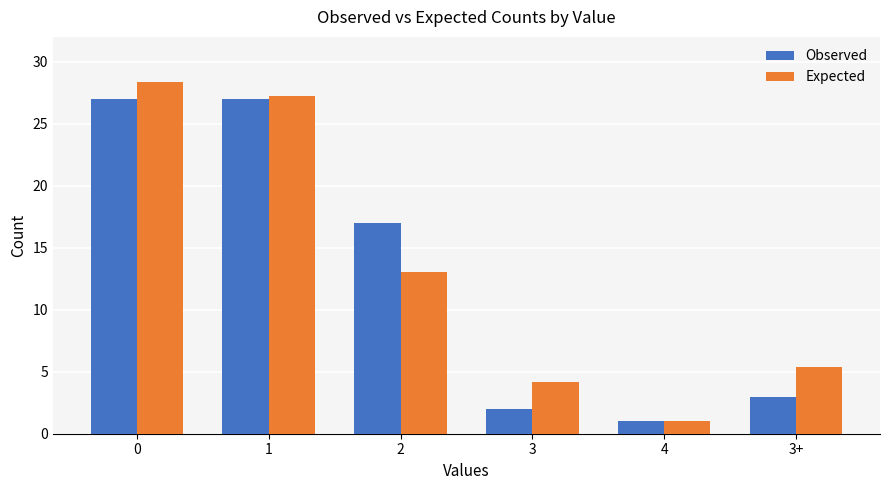

Rank the series by their maximum value, from highest to lowest.

Expected, Observed